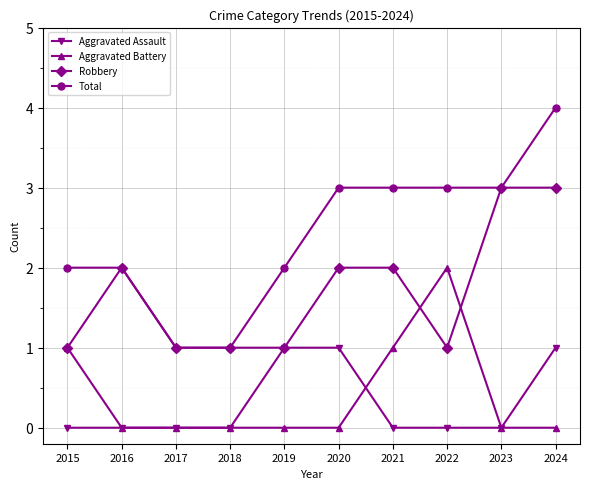

Reading right to left, what are all the values shown in this chart?

Aggravated Assault: 2024=1	2023=0	2022=0	2021=0	2020=1	2019=1	2018=0	2017=0	2016=0	2015=0
Aggravated Battery: 2024=0	2023=0	2022=2	2021=1	2020=0	2019=0	2018=0	2017=0	2016=0	2015=1
Robbery: 2024=3	2023=3	2022=1	2021=2	2020=2	2019=1	2018=1	2017=1	2016=2	2015=1
Total: 2024=4	2023=3	2022=3	2021=3	2020=3	2019=2	2018=1	2017=1	2016=2	2015=2